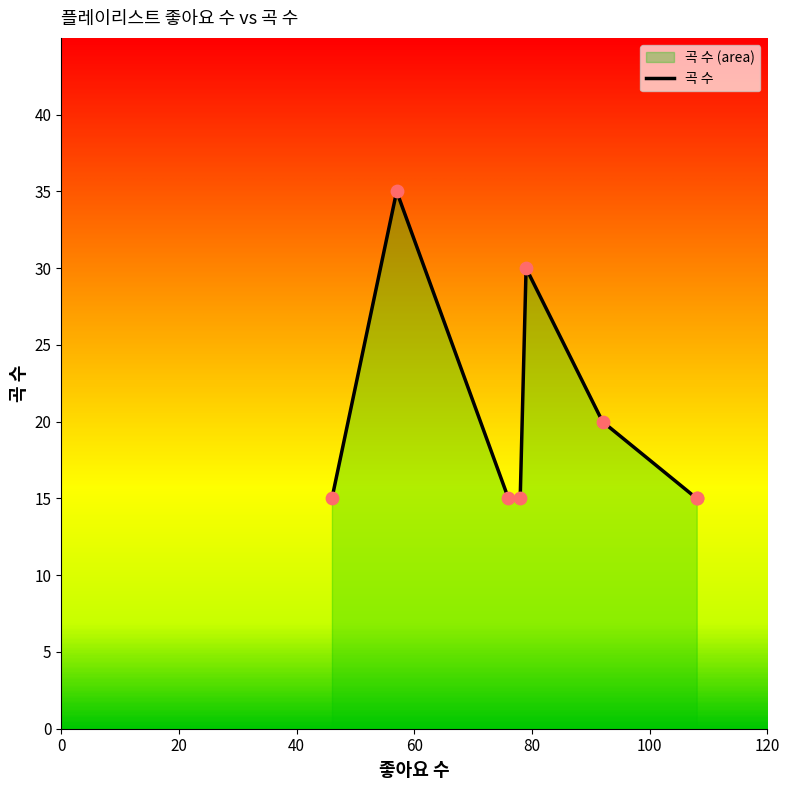

What is the ratio of the value at 57 to the value at 76?

2.3